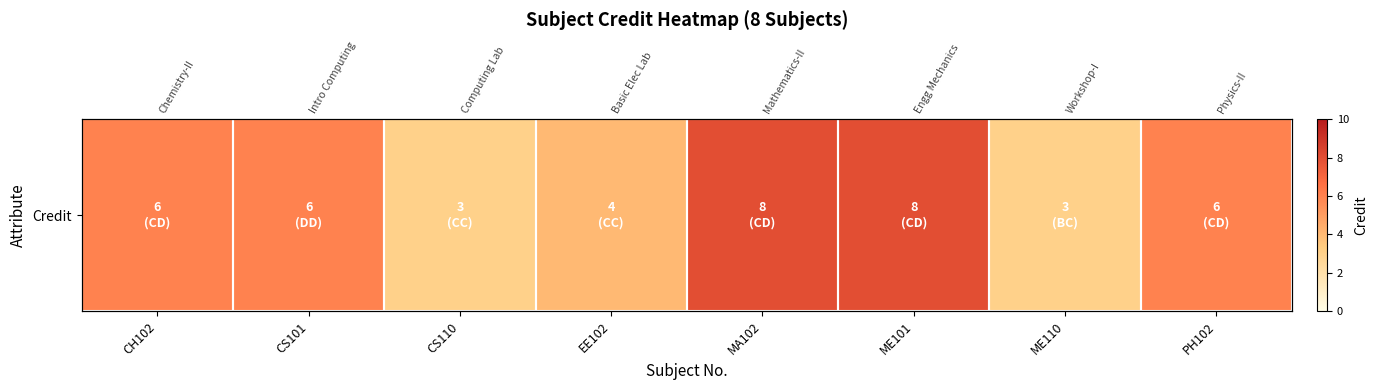

What is the change in value from CH102 to EE102?

-2